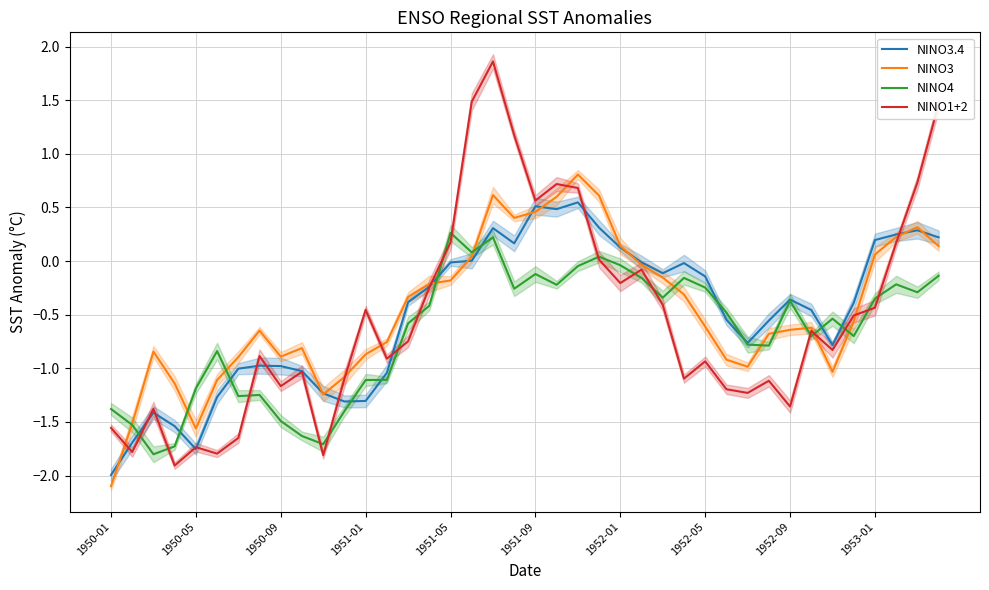

Rank the series by their maximum value, from lowest to highest.

NINO4, NINO3.4, NINO3, NINO1+2